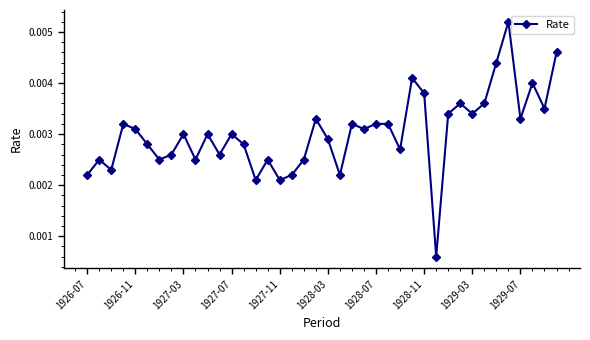

How many values are between 0 and 1?

40